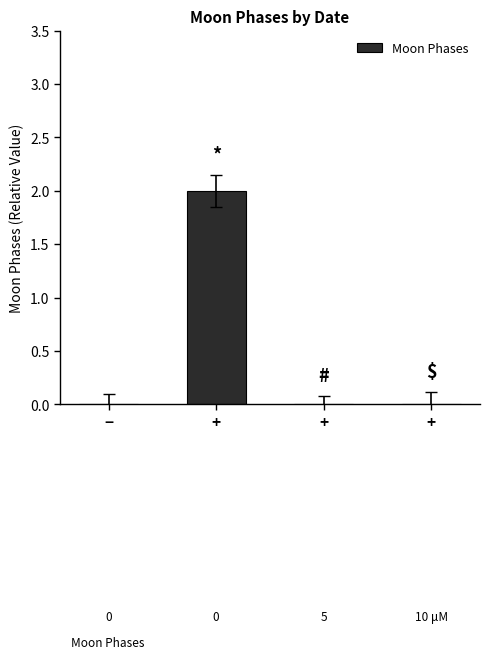

Rank the categories by value from highest to lowest.

+, −, +, +